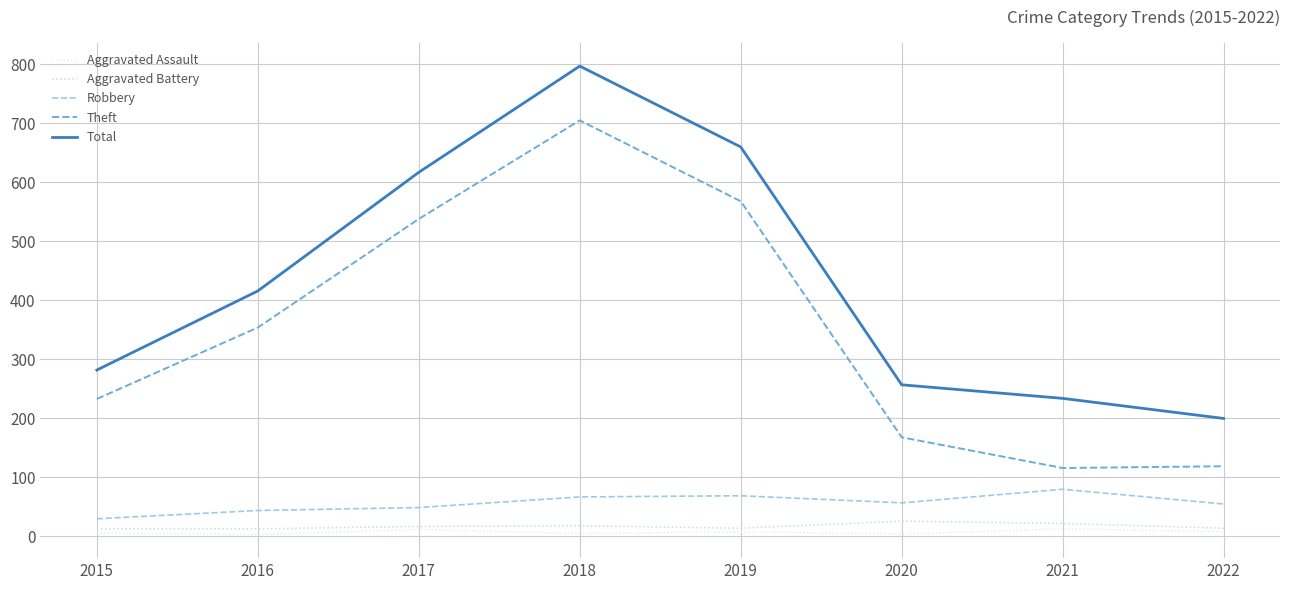

Reading right to left, transcribe all the data shown in this chart.

Aggravated Assault: 8	13	4	8	5	12	3	6
Aggravated Battery: 14	22	26	14	18	17	13	13
Robbery: 55	80	57	69	67	49	44	30
Theft: 119	116	168	568	705	538	354	233
Total: 200	234	257	660	797	617	416	282